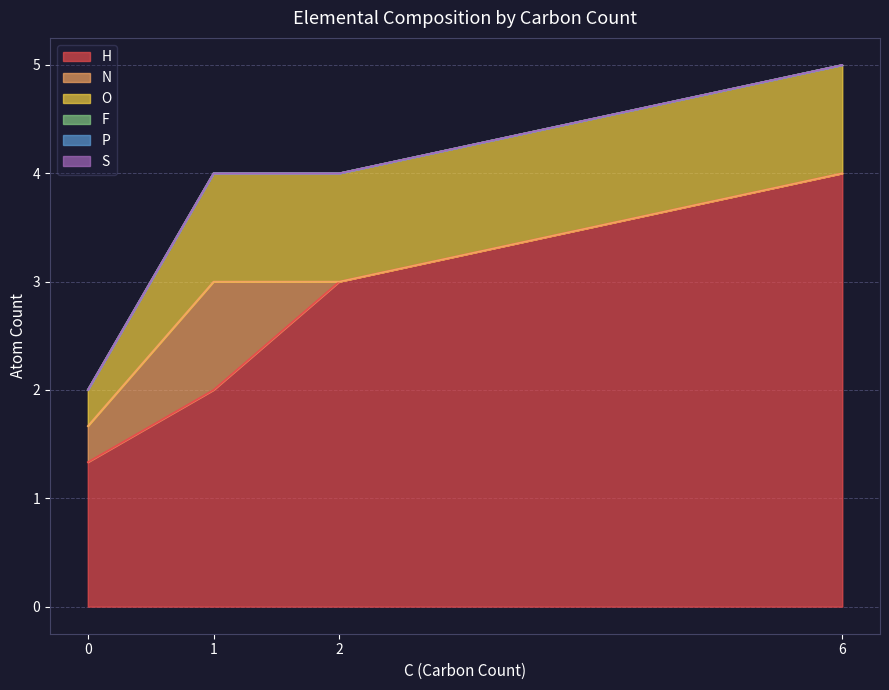

What are all the series names shown in the legend?

H, N, O, F, P, S